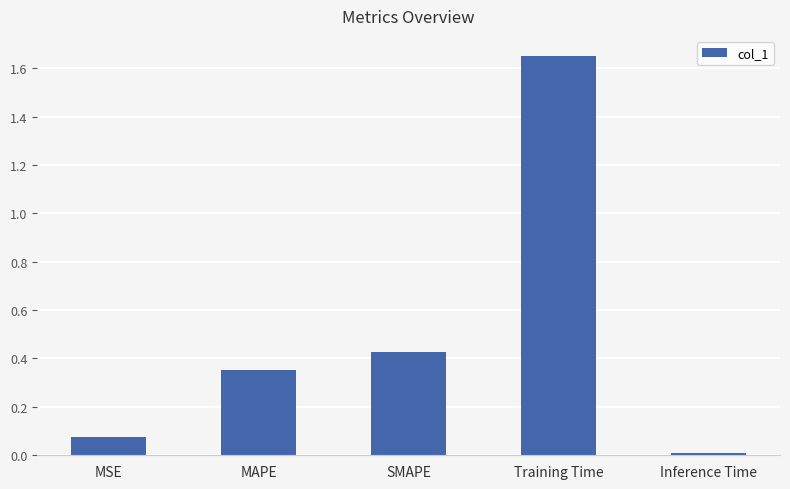

How many distinct data groups are displayed?

1